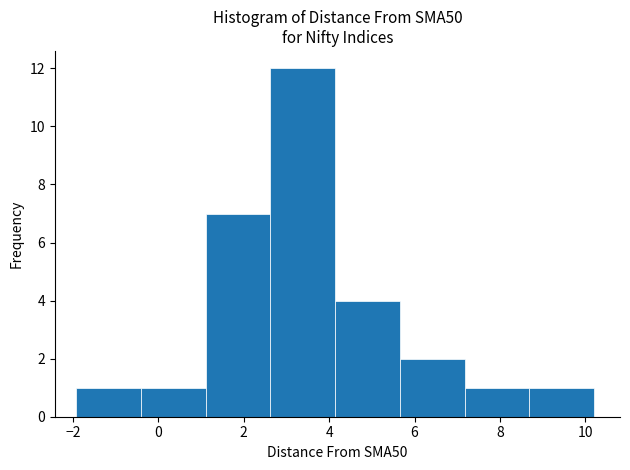

Reading left to right, transcribe this chart: for each bar, give the range it covers on the x-axis and its height. Neither the bar edges nor the heights are printed on the chart, so give them approximately, as read against the axes.

-2.0 to -0.4: 1
-0.4 to 1.2: 1
1.2 to 2.6: 7
2.6 to 4.2: 12
4.2 to 5.6: 4
5.6 to 7.2: 2
7.2 to 8.6: 1
8.6 to 10.2: 1